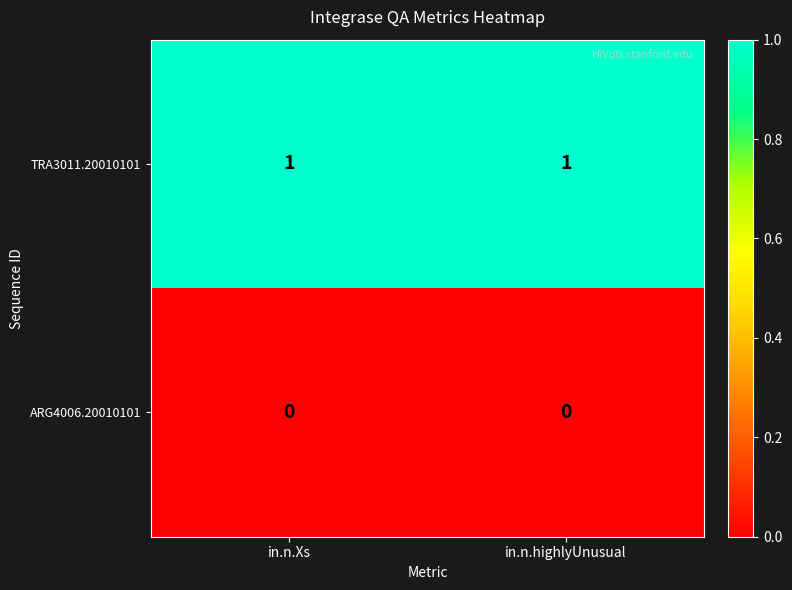

At in.n.highlyUnusual, list the series in order from smallest to largest.

ARG4006.20010101, TRA3011.20010101